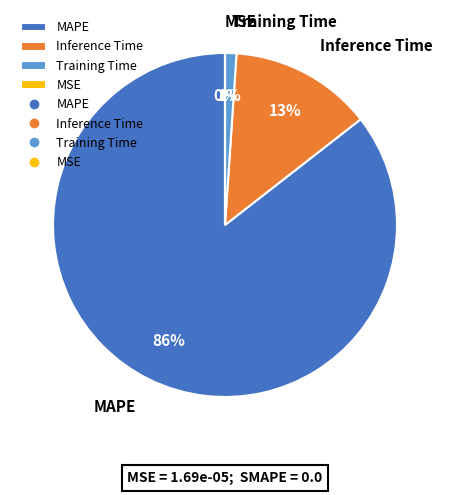

To the nearest percent, what is the average slice percentage?

25%